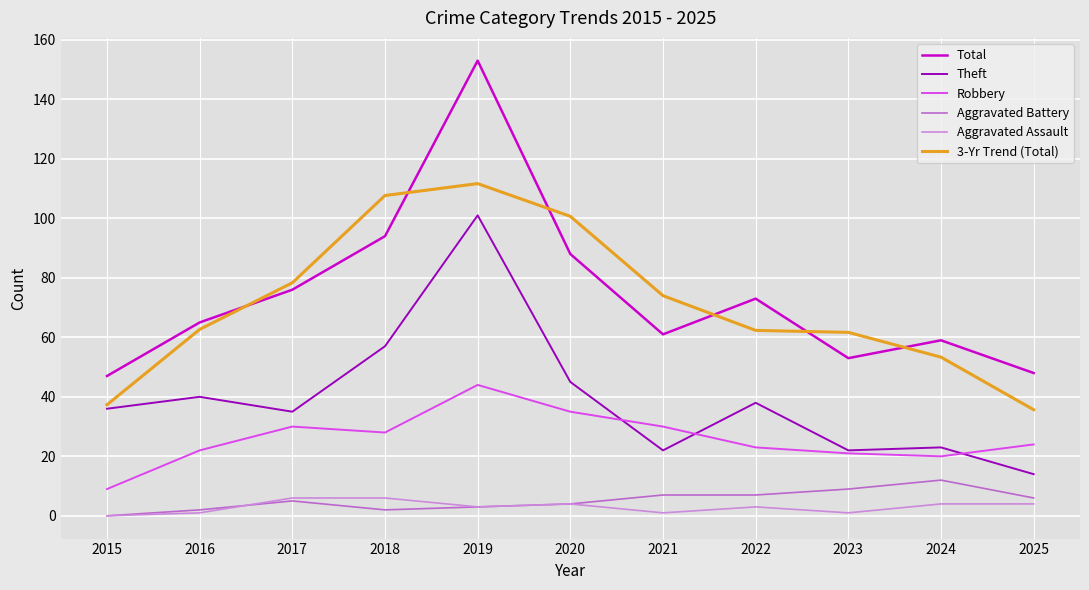

What are all the series names shown in the legend?

Total, Theft, Robbery, Aggravated Battery, Aggravated Assault, 3-Yr Trend (Total)